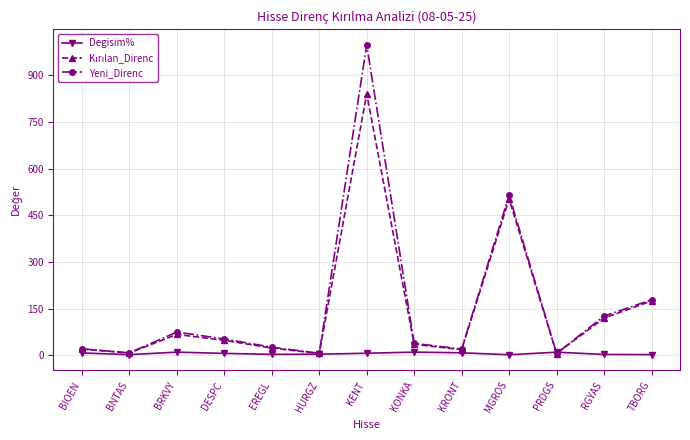

At which category is the sum across all series the highest?

KENT